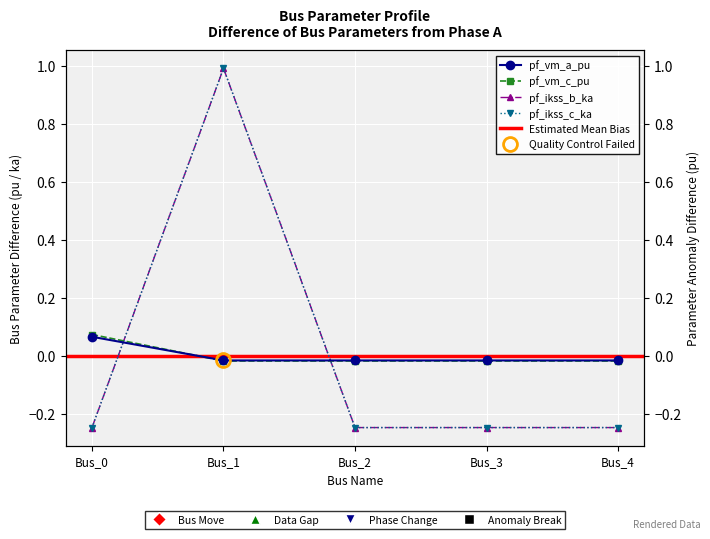

True or false: pf_vm_a_pu has more than 0 interior local peaks.

False